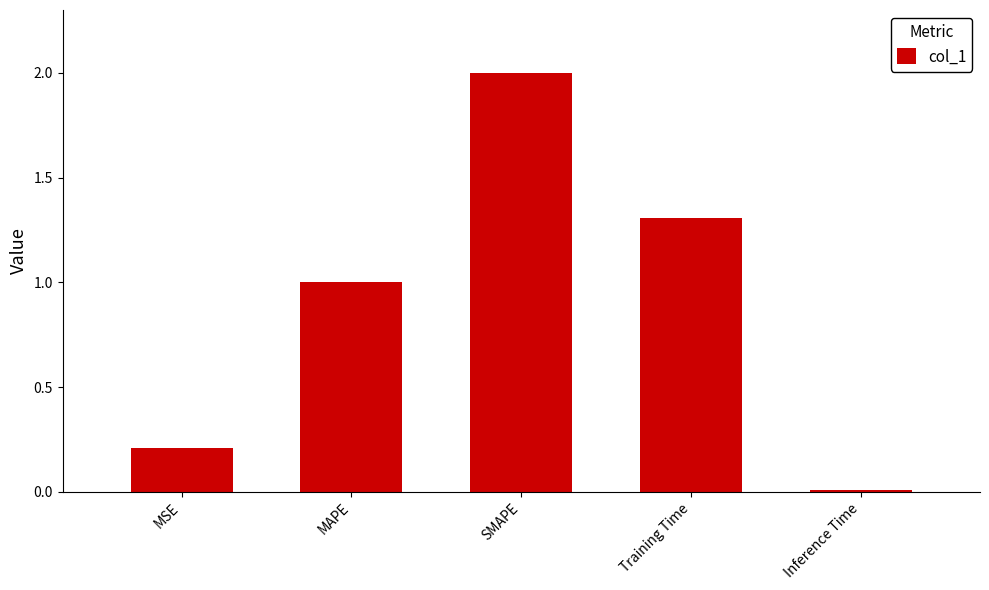

The value at Inference Time is 0.0. True or false?

True